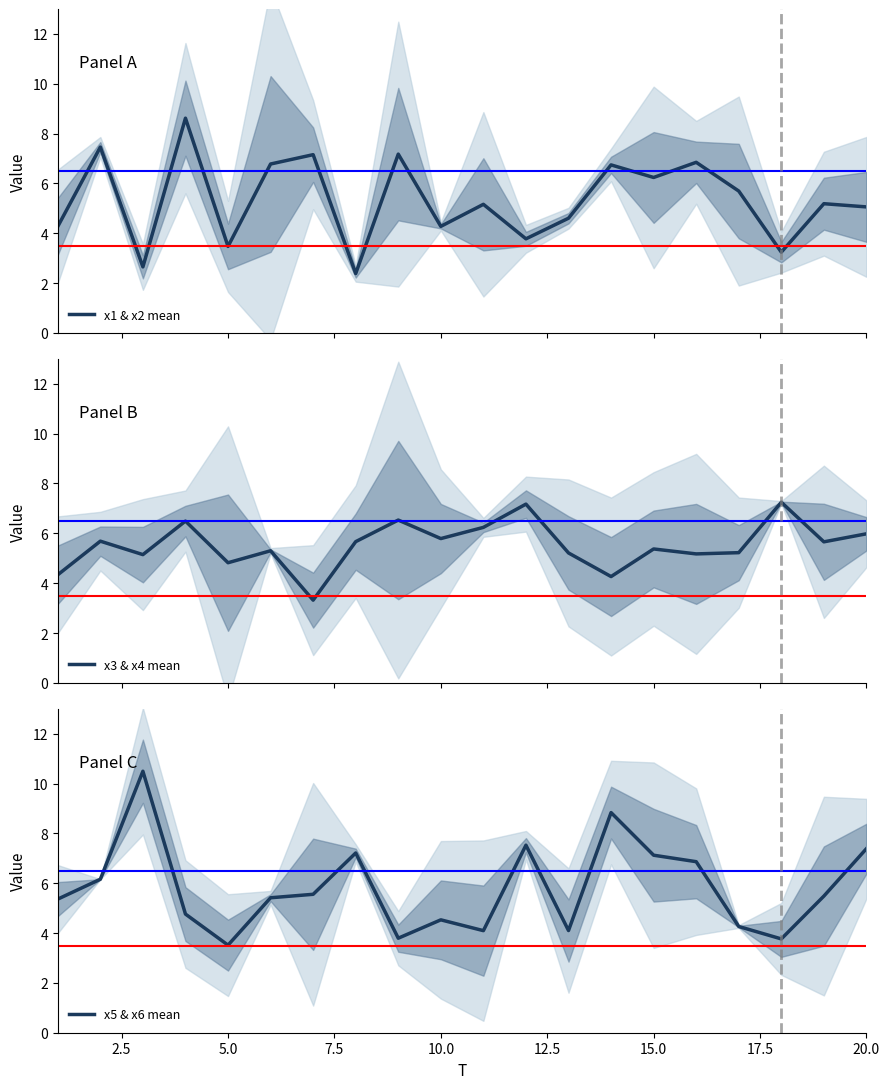

What is the lowest value of the x1 & x2 mean series?

2.4